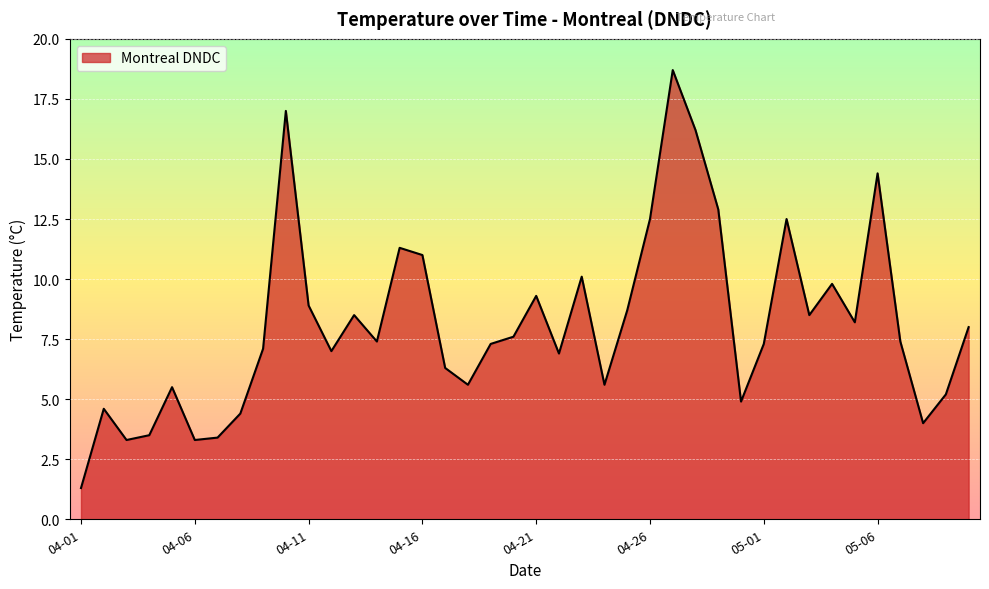

What is the difference between the maximum and minimum values?

17.4